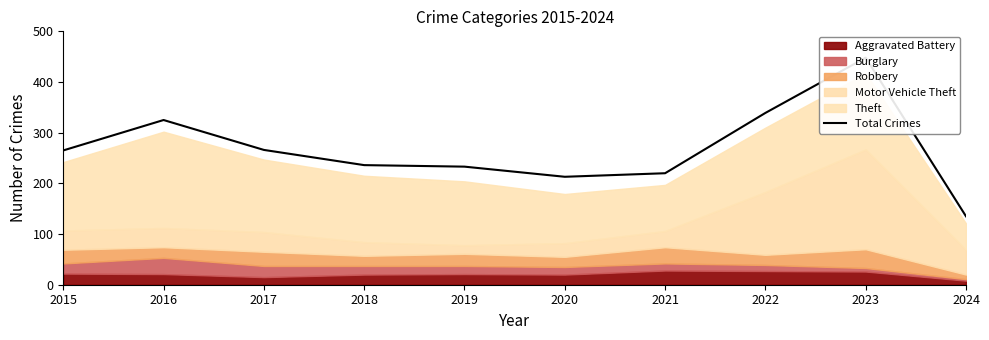

Approximately how many times larger is the value at 2018 compared to 2019?

1.0